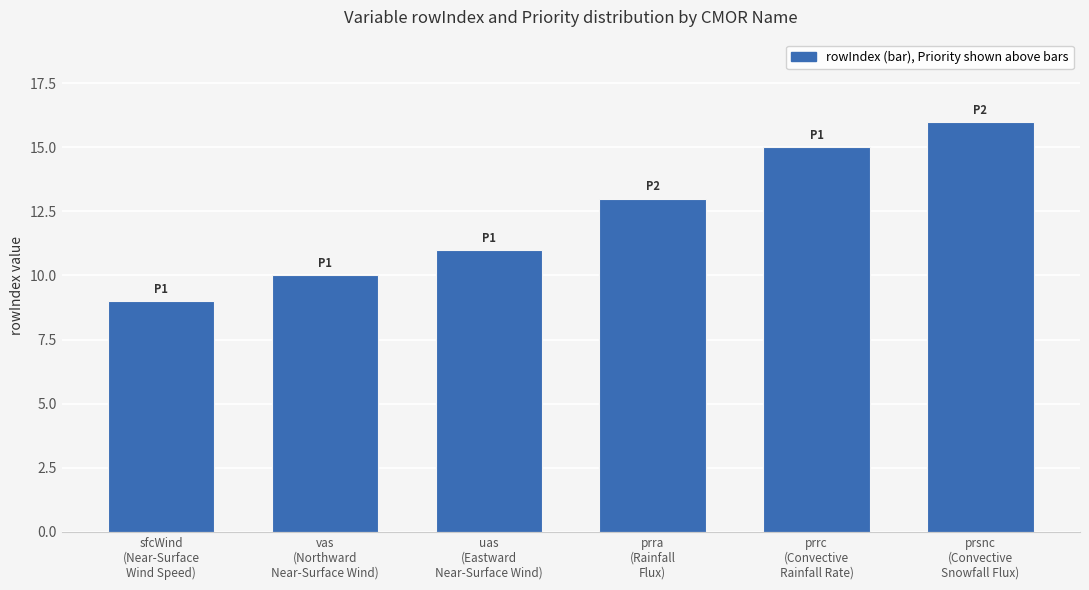

What is the smallest value displayed?

9